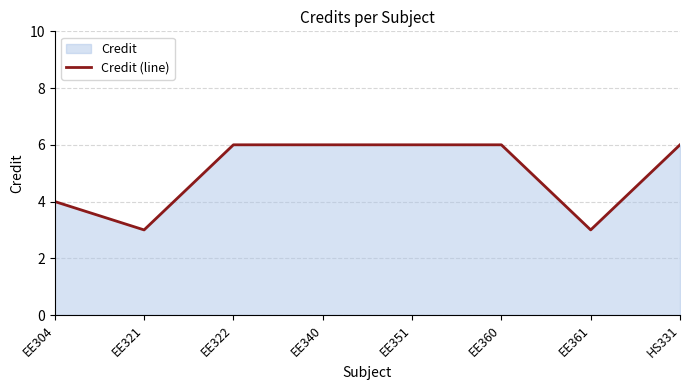

How many values are between 4 and 6?

6